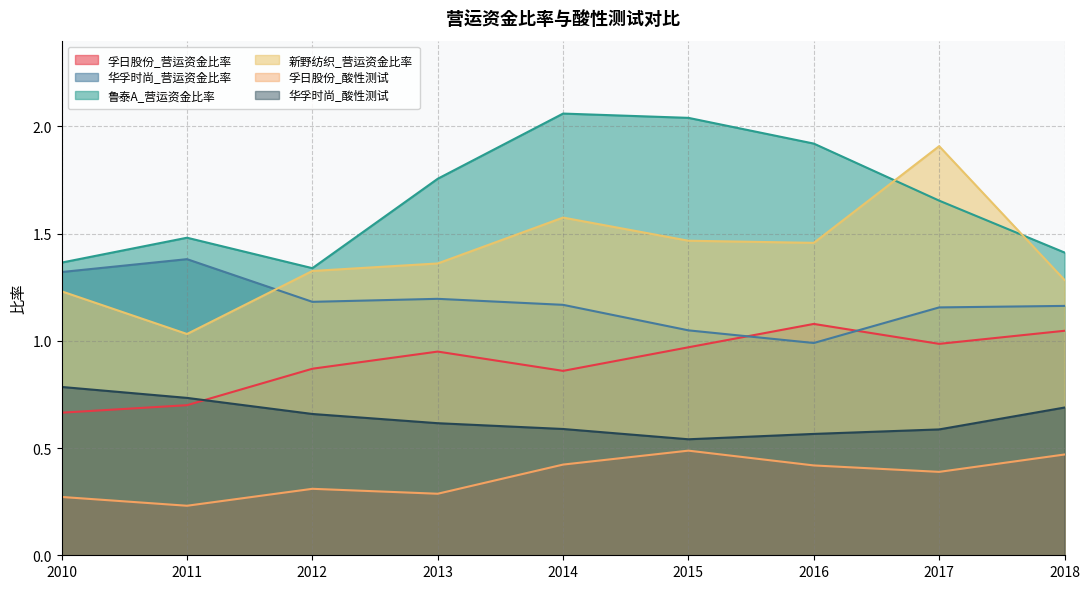

At how many categories does at least one series exceed 1?

9